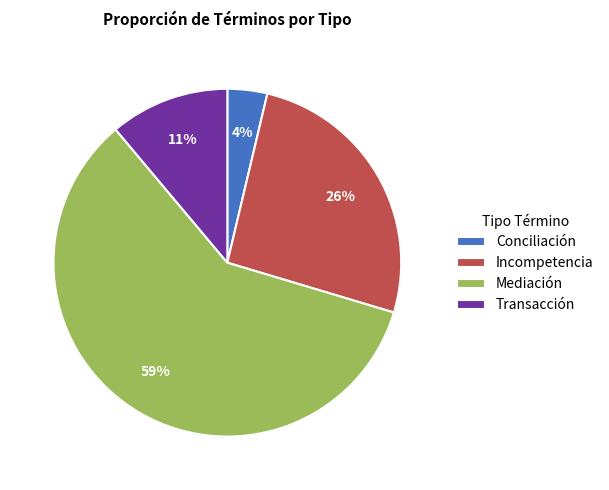

Is there any slice that represents more than half of the pie?

Yes